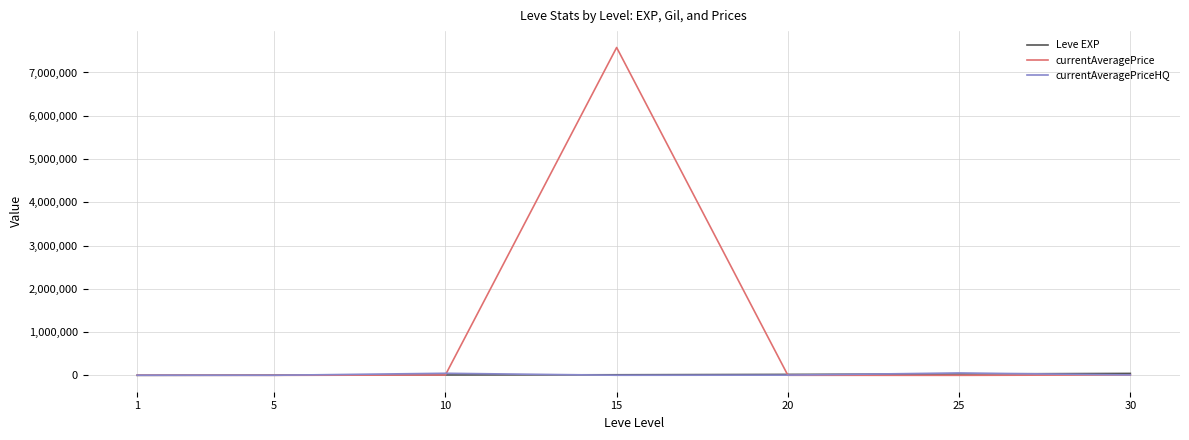

Is it true that currentAveragePriceHQ equals 2022 at 15?

True